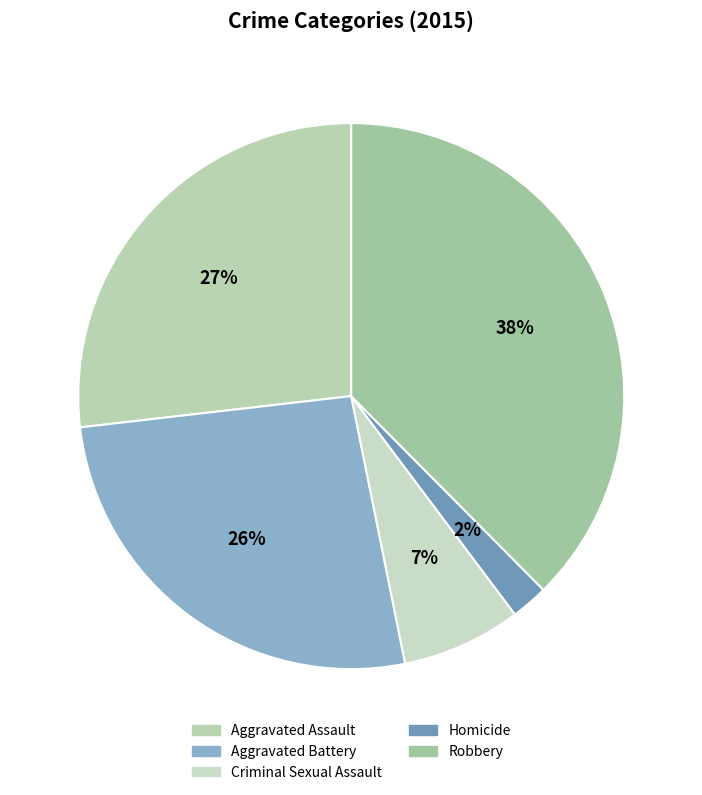

Which category has the smallest portion of the pie?

Homicide